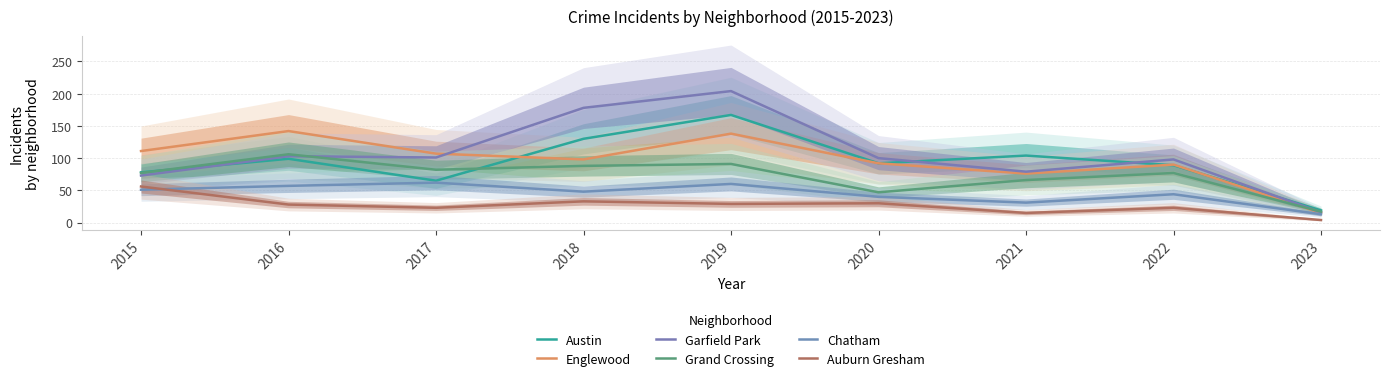

Which series ends up on top after the final intersection of Grand Crossing and Austin?

Austin